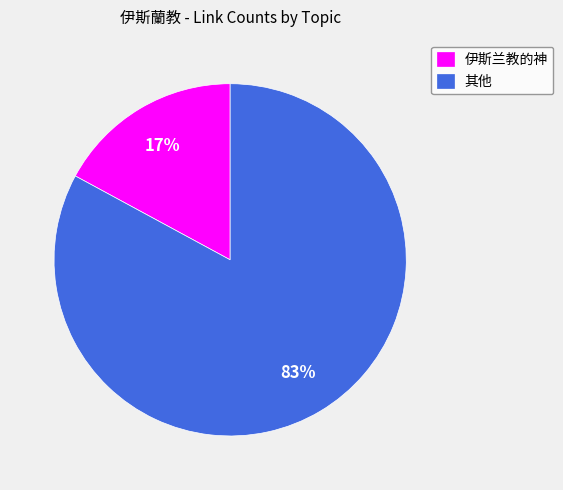

True or false: 其他 accounts for 83% of the total.

True